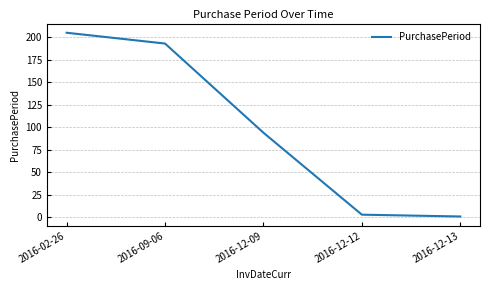

Reading left to right, transcribe all the data shown in this chart.

2016-02-26=205	2016-09-06=193	2016-12-09=94	2016-12-12=3	2016-12-13=1